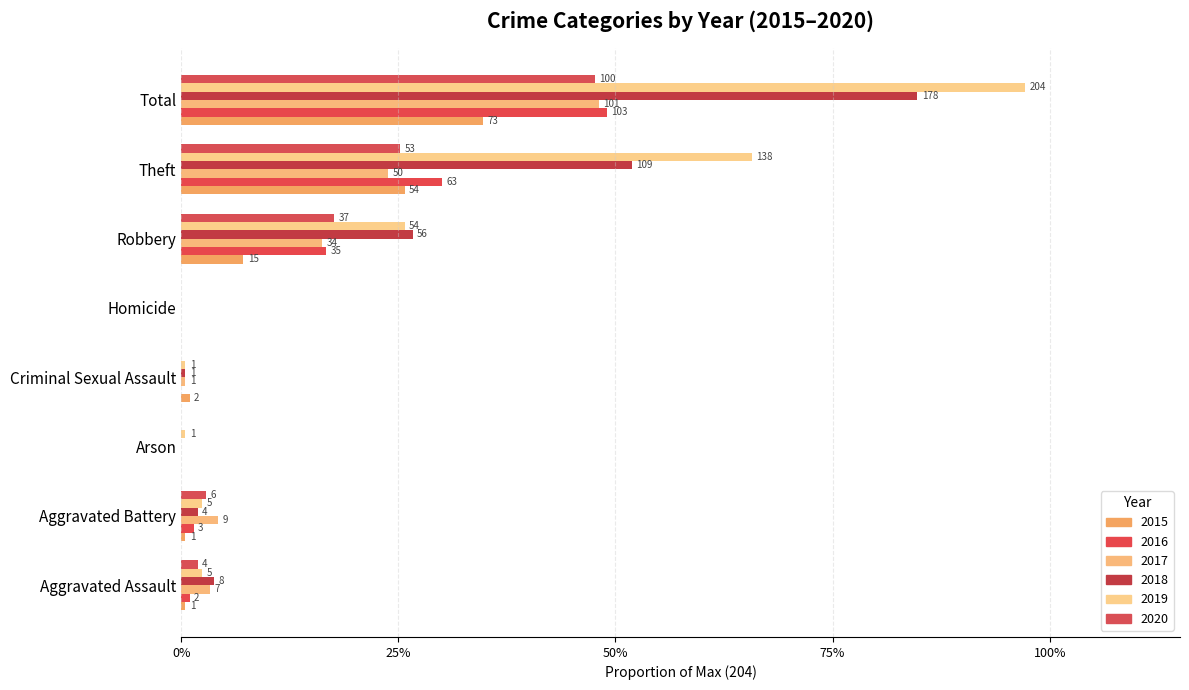

At Criminal Sexual Assault, list the series in order from smallest to largest.

2016, 2020, 2017, 2018, 2019, 2015